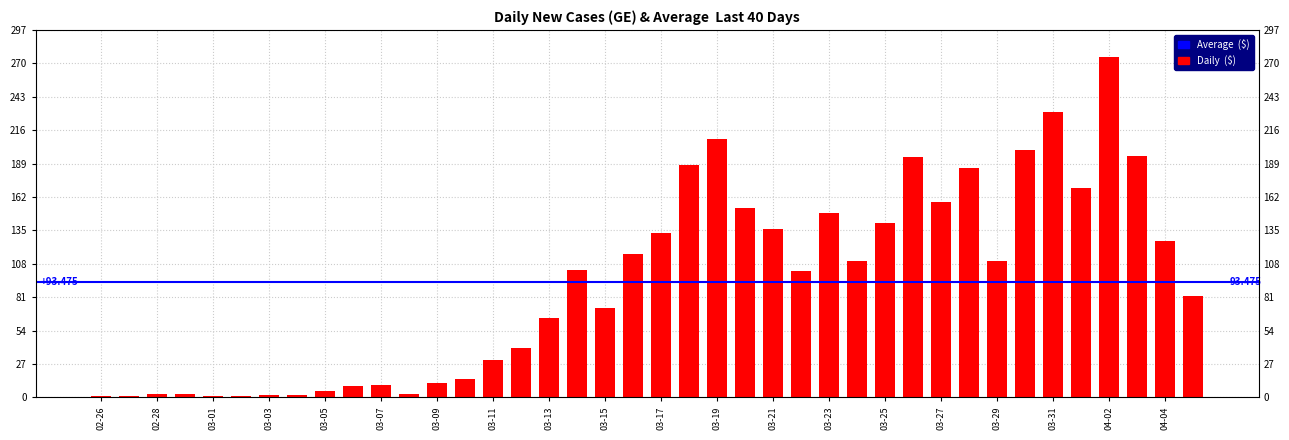

Is it true that the value at 2020-03-14 is 103?

True